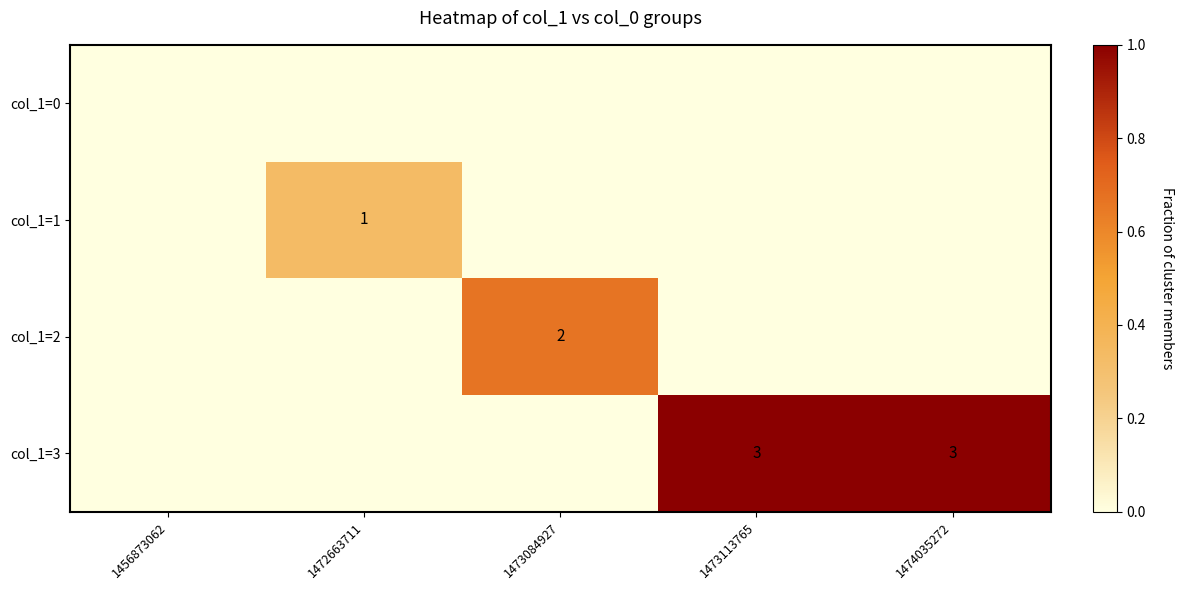

The value of col_1=3 at 1473113765 is 1. True or false?

False